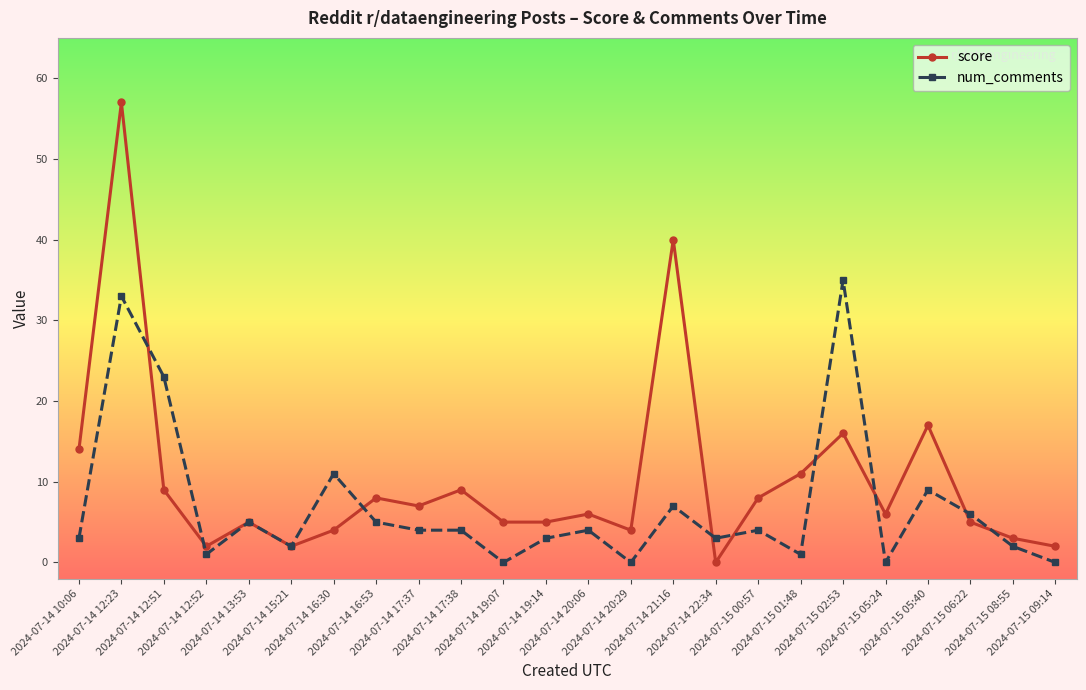

Which series ends up on top after the final intersection of score and num_comments?

score